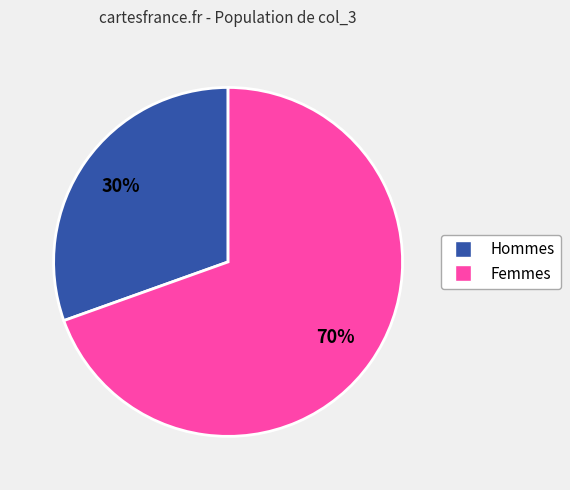

Is the sum of Femmes and Hommes greater than half?

Yes